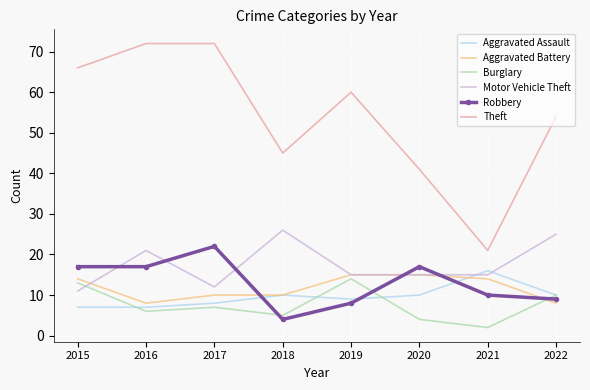

Between which two adjacent categories do Aggravated Assault and Robbery first intersect?

2017 and 2018